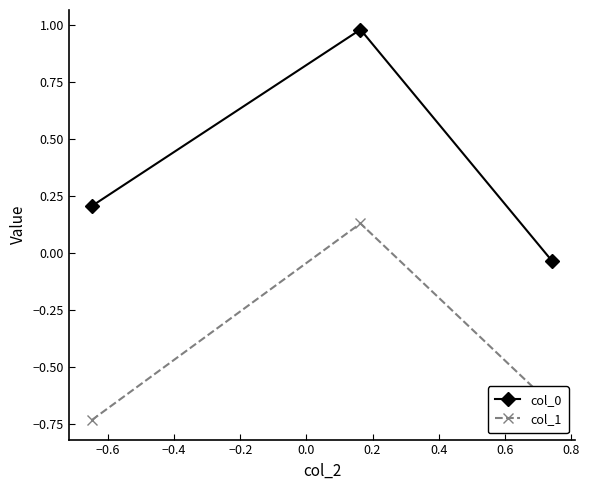

What is the average value of the col_0 series?

0.4